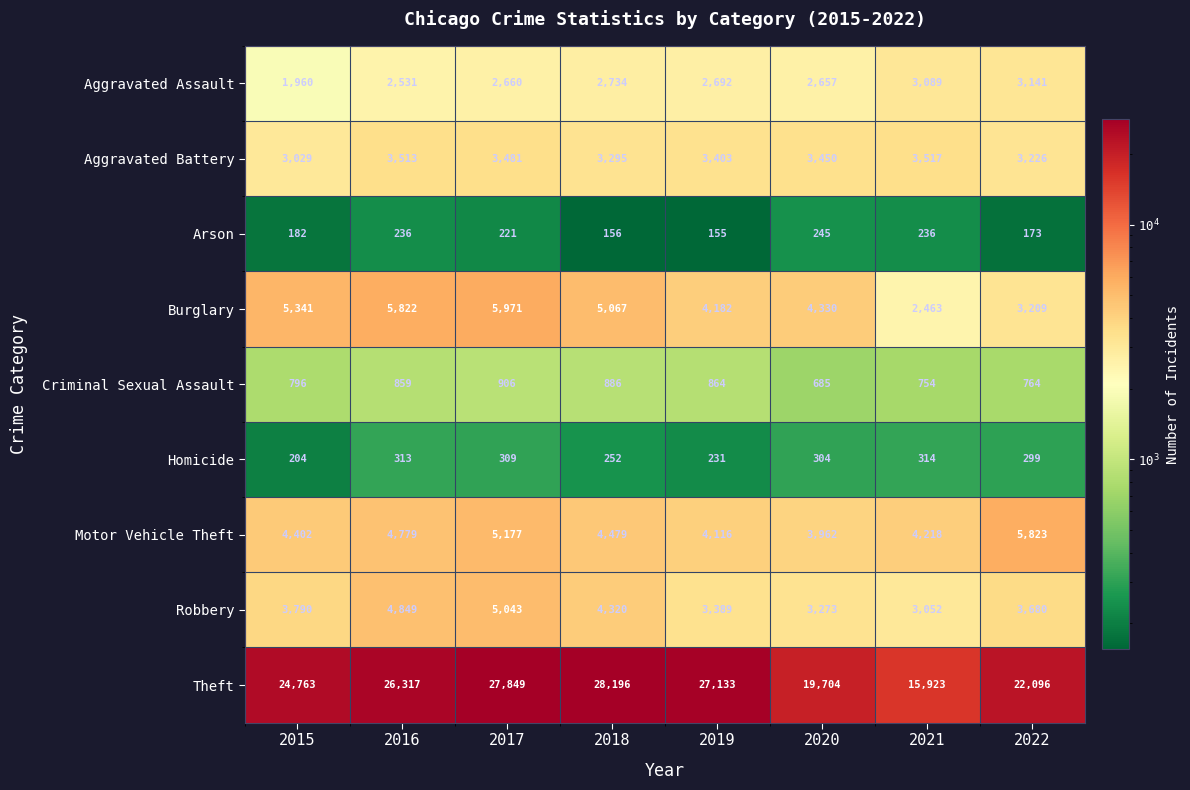

Where is Theft nearest to the value 22059?

2022